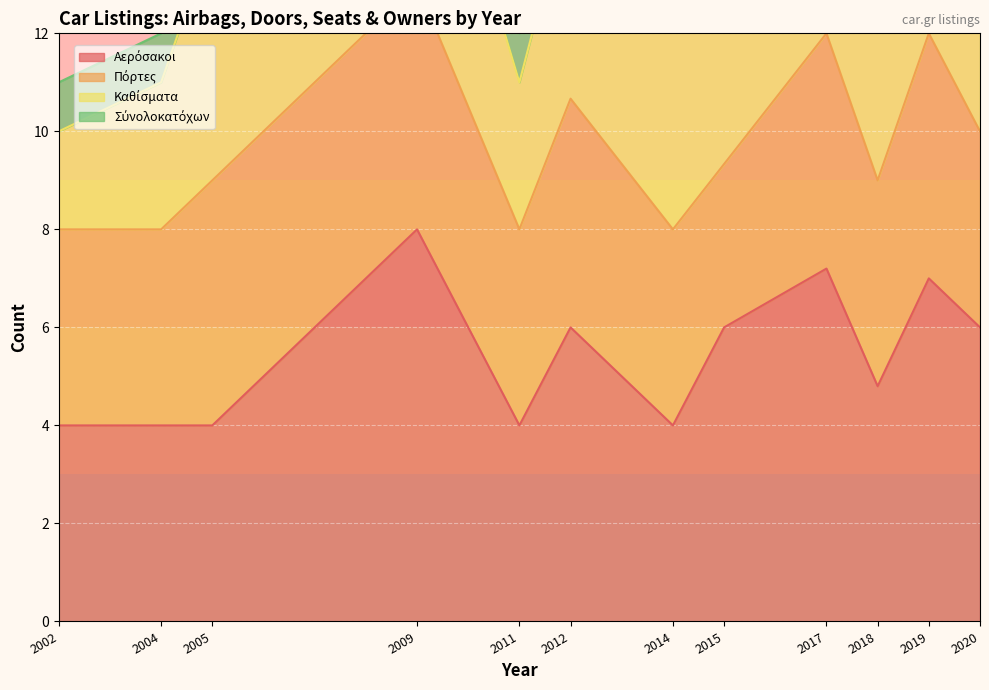

Between 2005 and 2019, which series saw the biggest shift?

Αερόσακοι